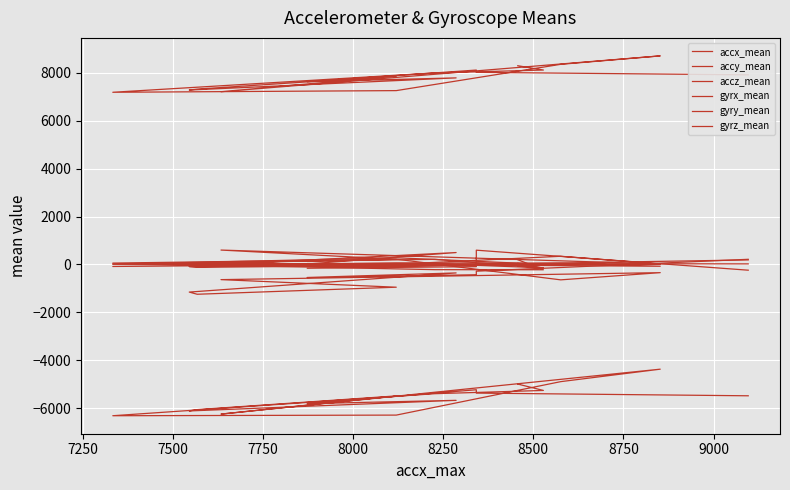

What is the value of the accx_mean point at the 8th from the left?

7868.7